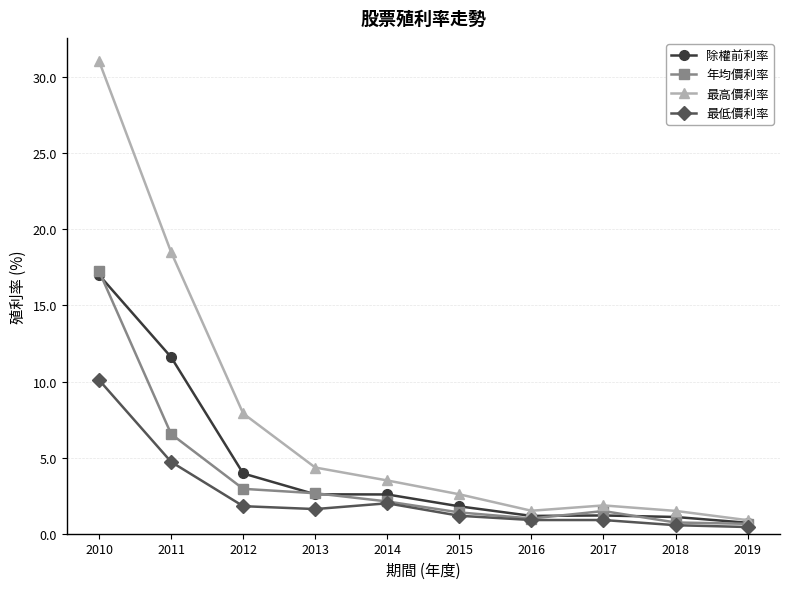

Does the chart have visible grid lines?

Yes